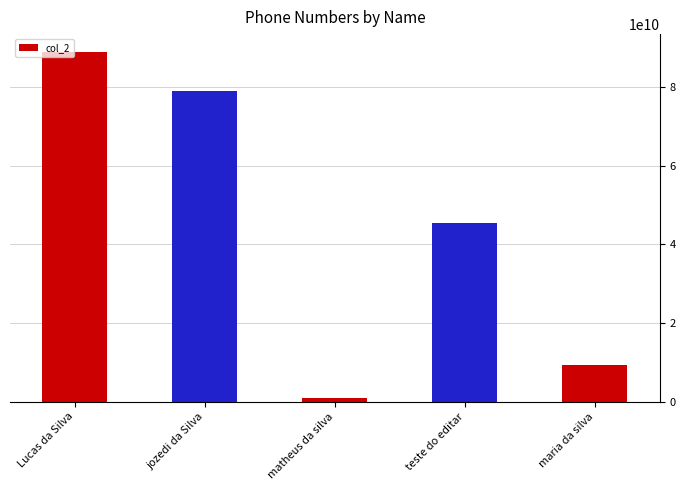

At which label is the value closest to 44999480860?

teste do editar